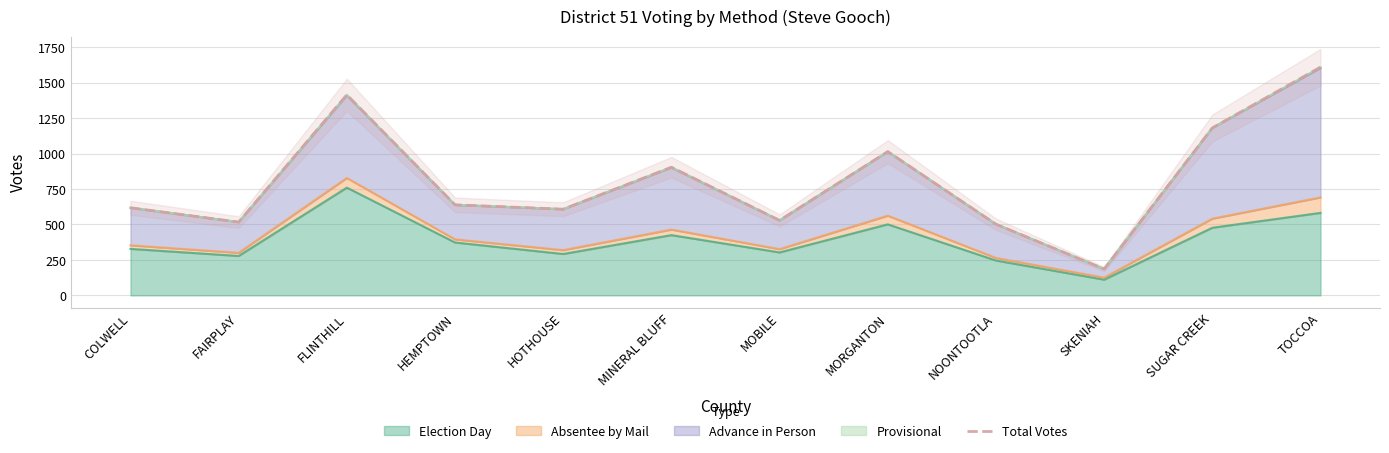

How many lines are shown in the chart?

1